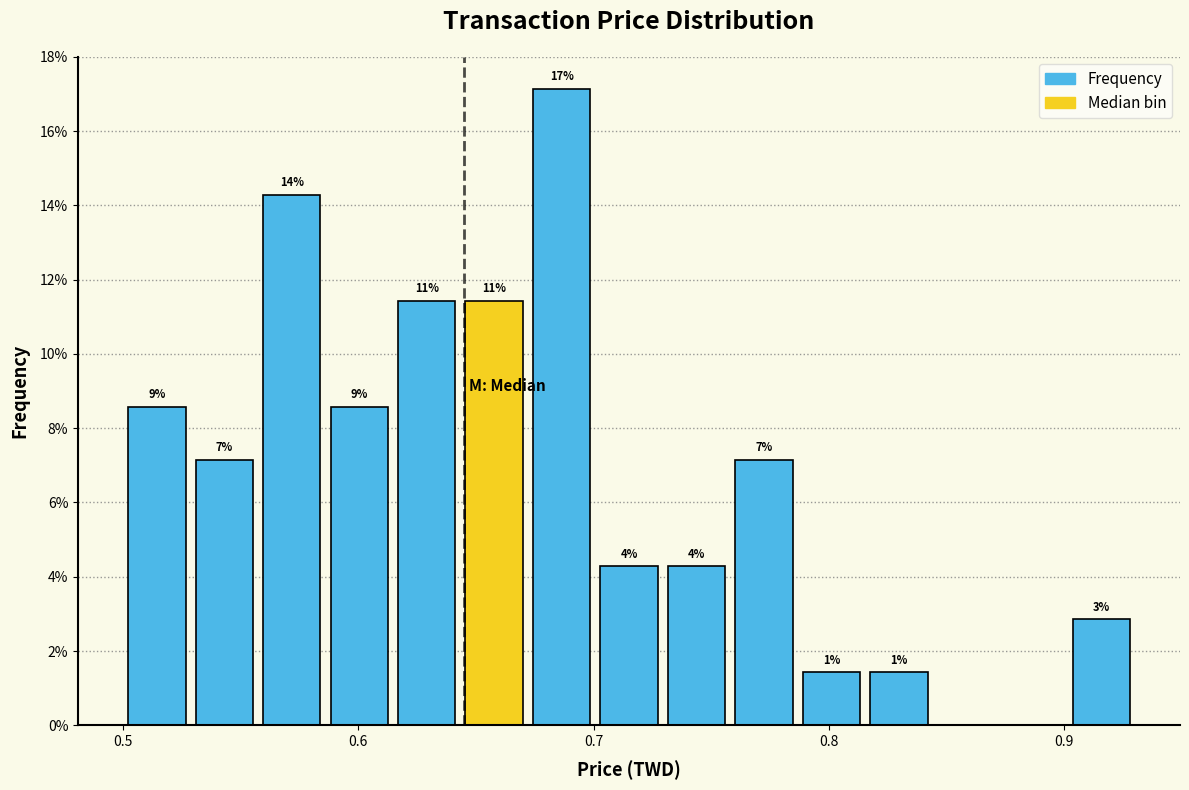

Read against the x-axis, roughly where is the centre of the tallest bar?

0.69